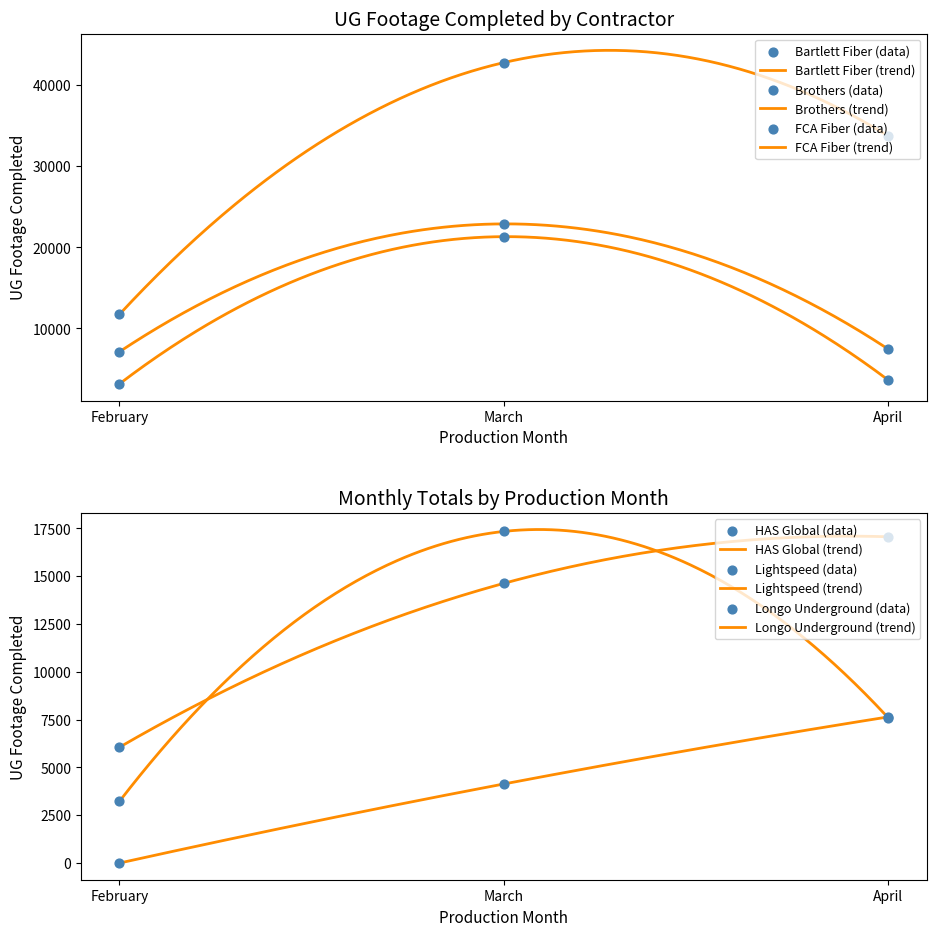

Which series has the largest total across all categories?

Brothers